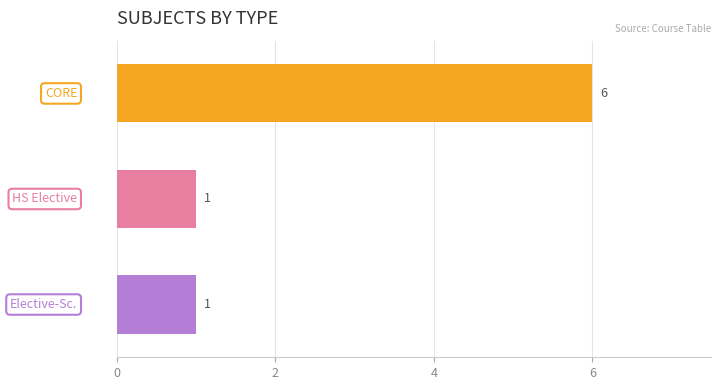

Count the values in the range 1 to 6.

3